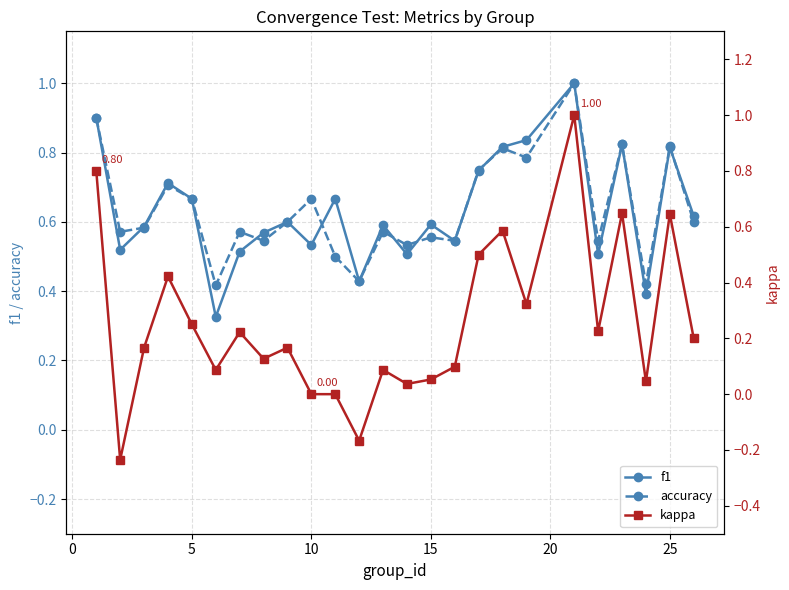

The value of accuracy at 25 is 0.2. True or false?

False